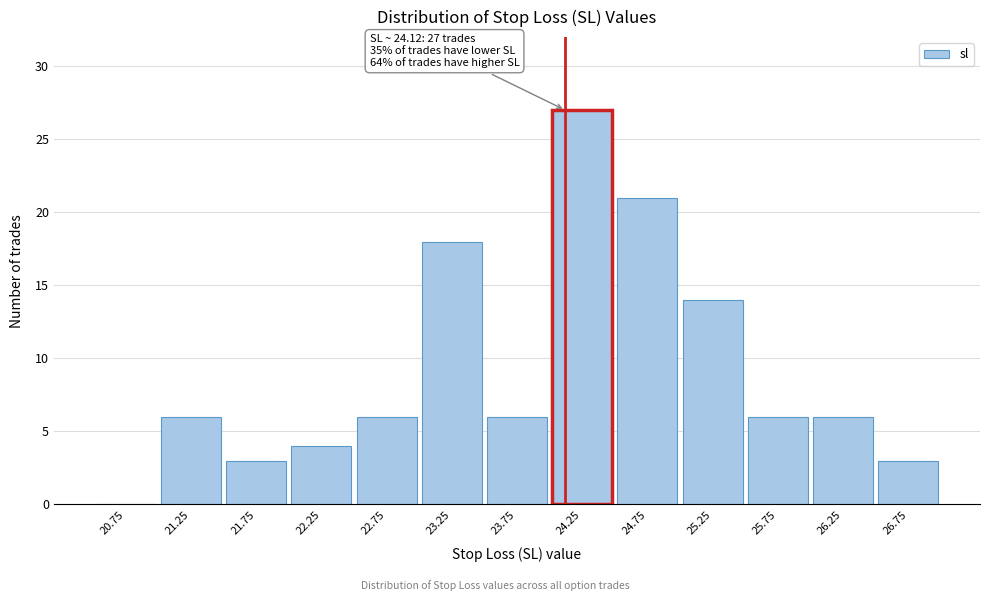

Over which range of the x-axis is the bar tallest?

24.0 to 24.5